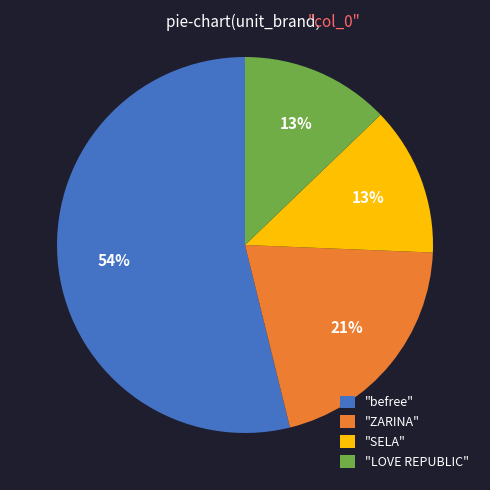

Is there any slice that represents more than half of the pie?

Yes